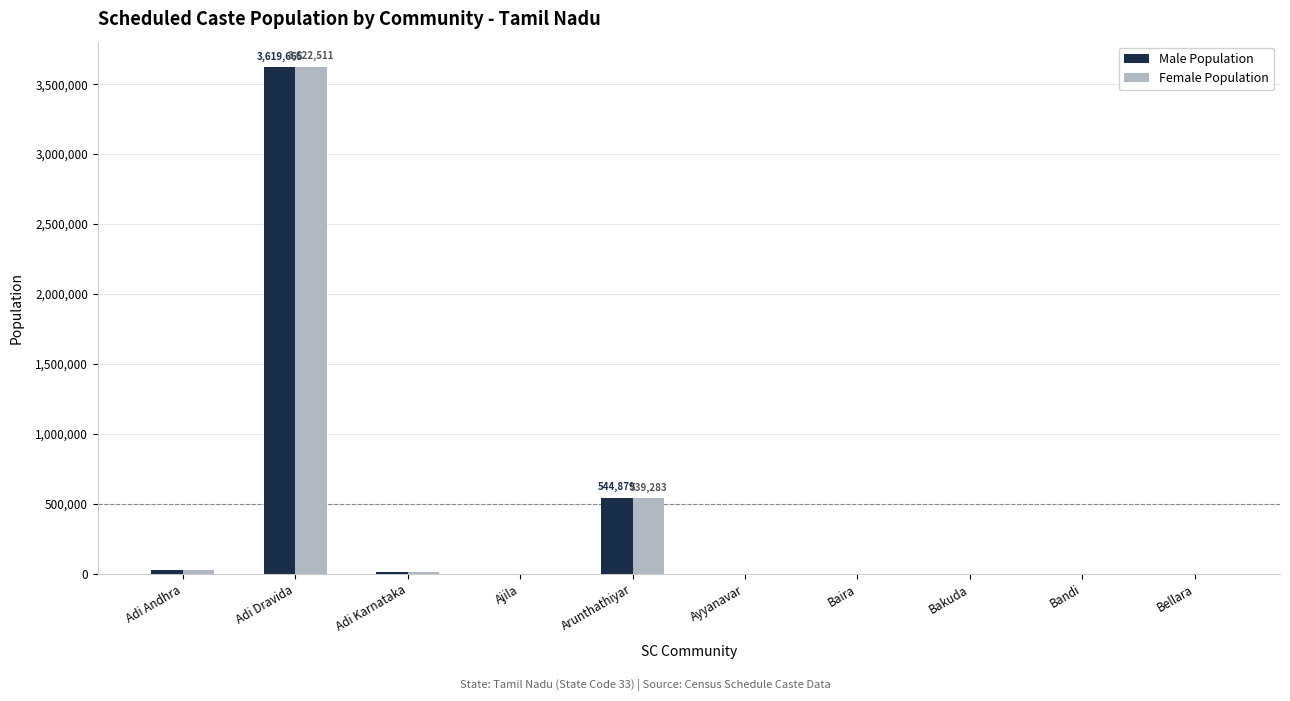

Which series has the largest range (max minus min)?

Female Population